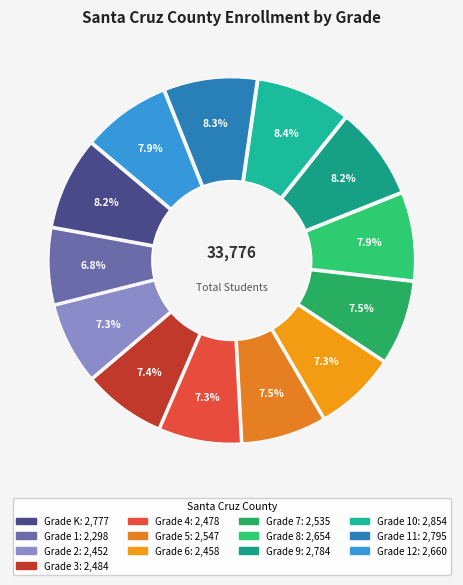

Which slice is the smallest?

Grade 1